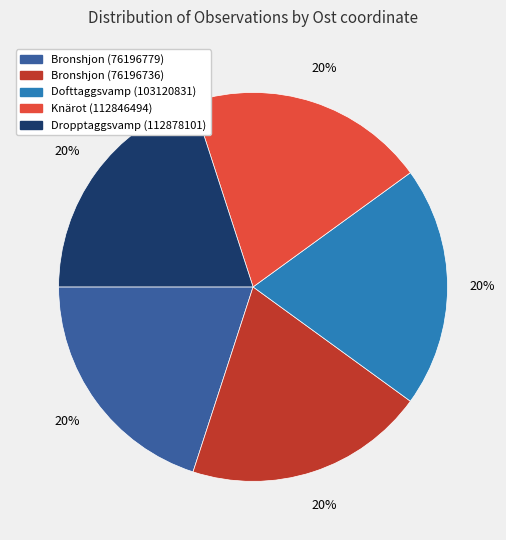

To the nearest percent, what portion does Dofttaggsvamp (103120831) represent?

20%